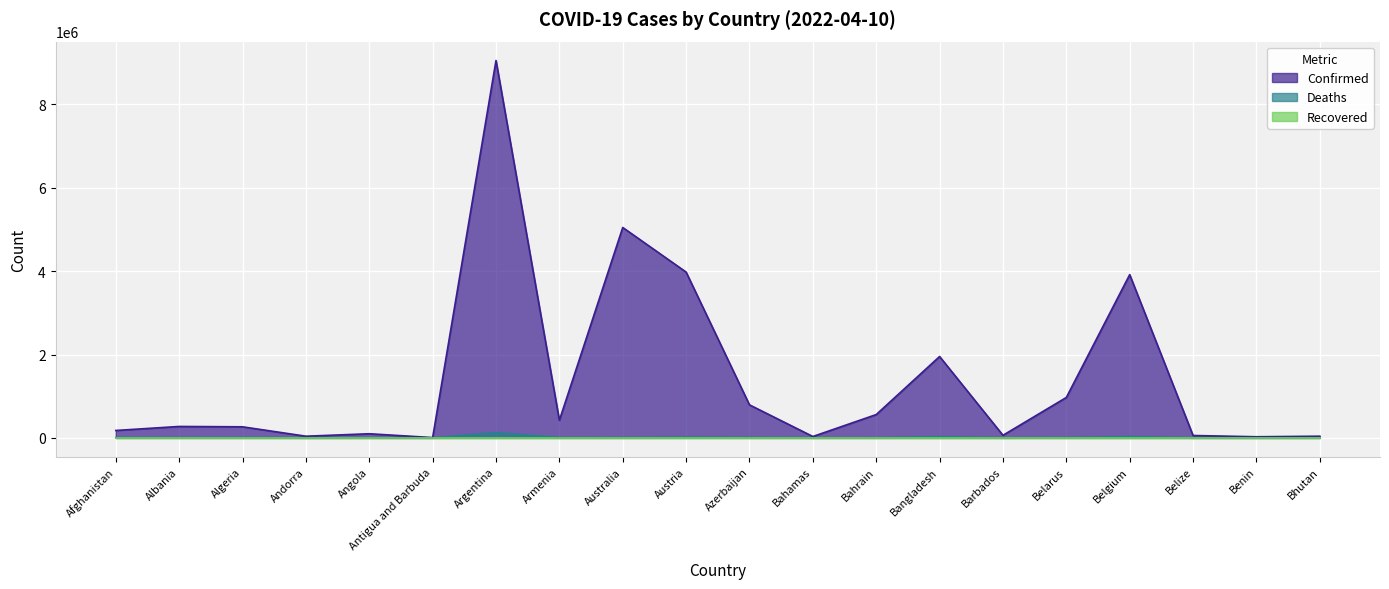

How many values in the Deaths series exceed 6560?

9